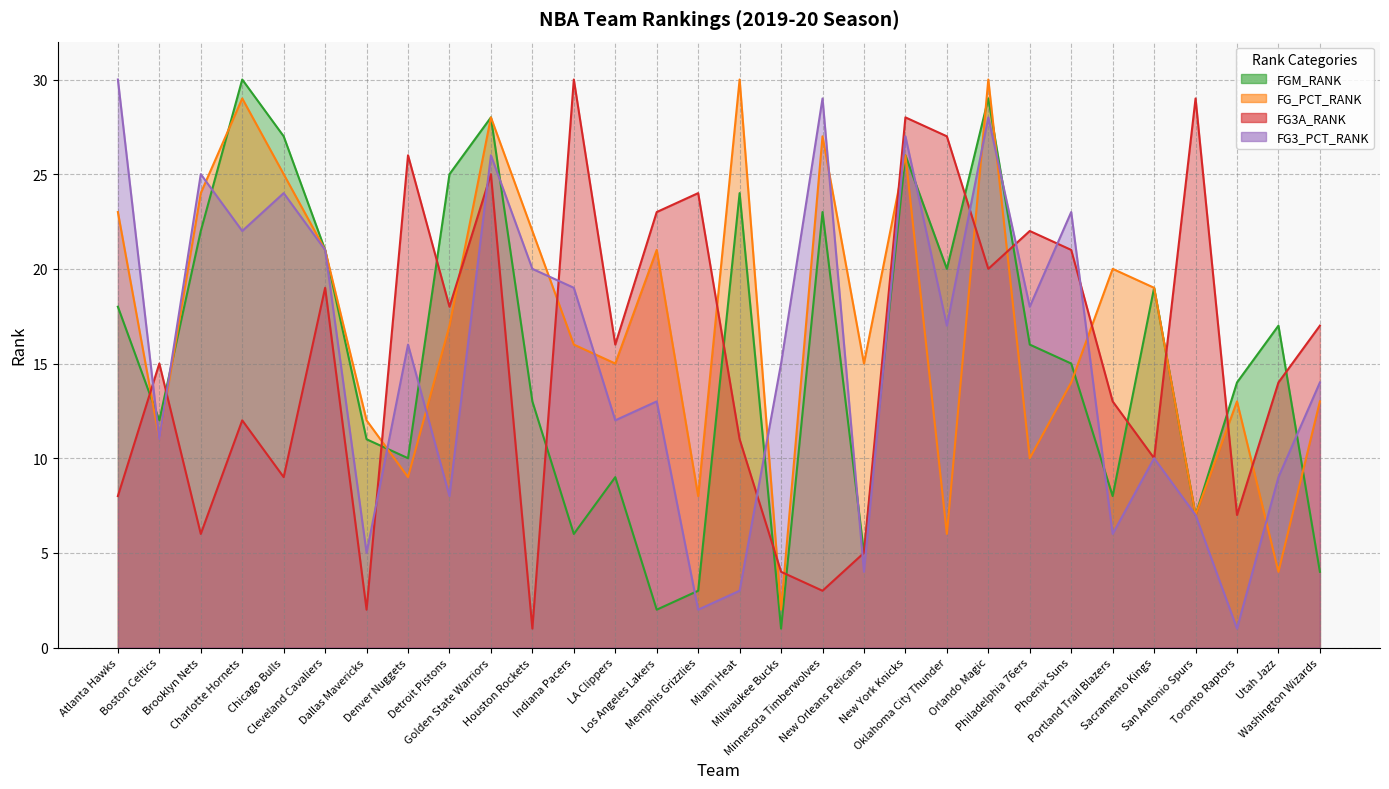

Does the chart have visible grid lines?

Yes